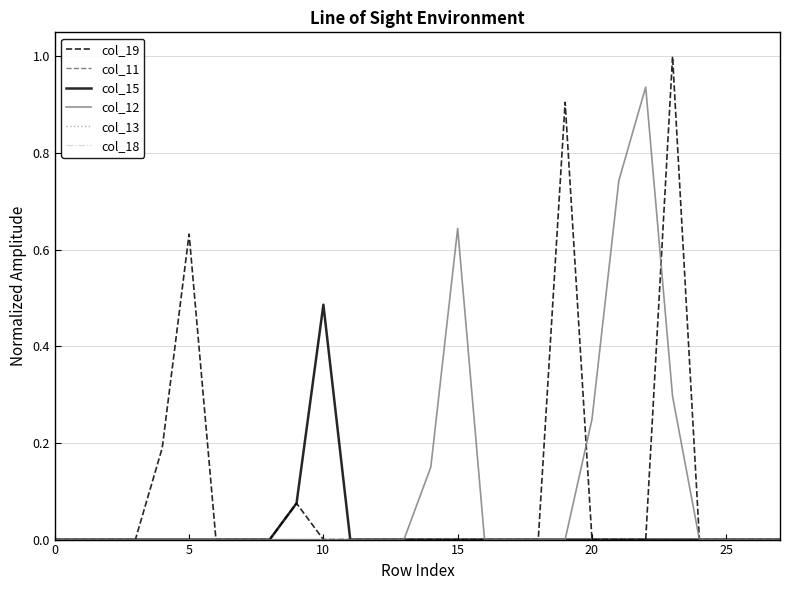

Does the chart have visible grid lines?

Yes